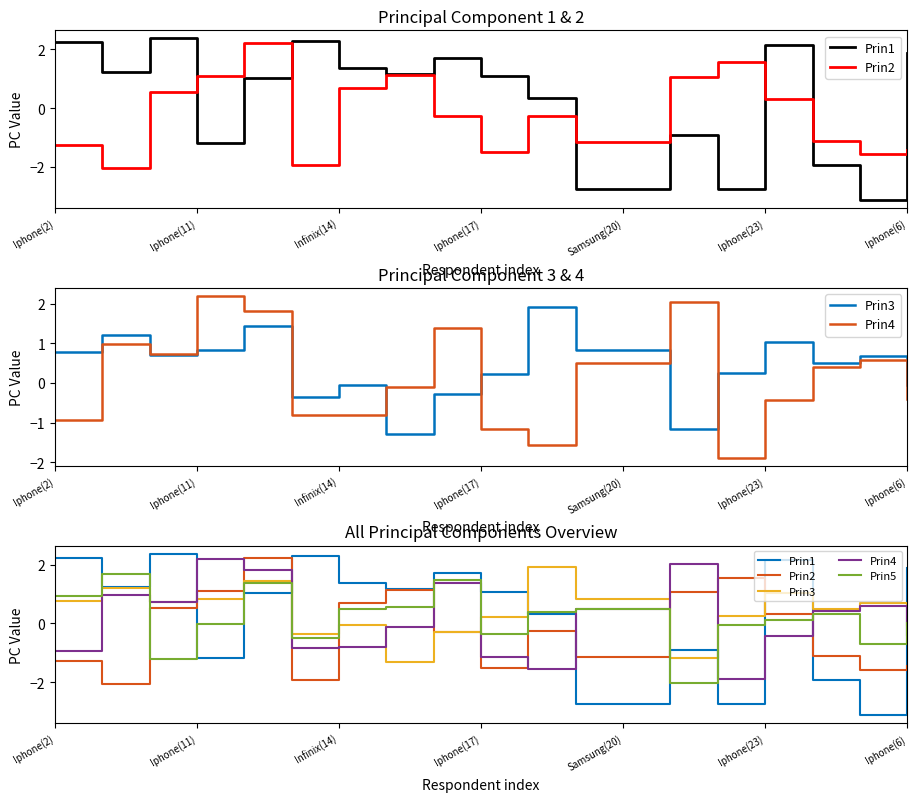

How many data points in Prin4 are above 0?

10